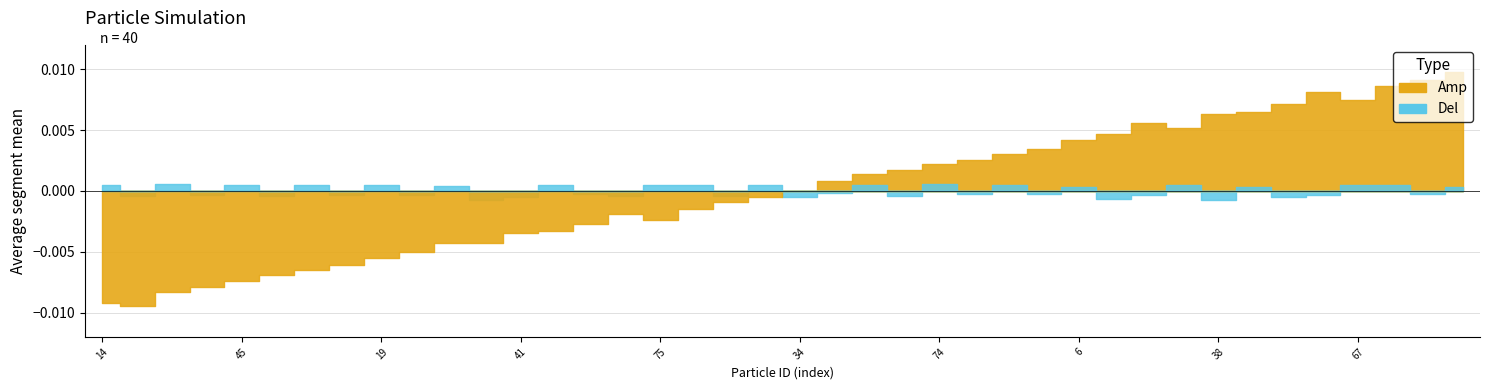

Reading right to left, extract all data points from this chart.

Points:0: 0.0	0.0	0.0	0.0	0.0	0.0	0.0	0.0	0.0	0.0	0.0	0.0	0.0	0.0	0.0	0.0	0.0	0.0	0.0	0.0	0.0	0.0	0.0	0.0	0.0	0.0	0.0	0.0	0.0	0.0	0.0	0.0	0.0	0.0	0.0	0.0	0.0	0.0	0.0	0.0
Points:1: 0.0	0.0	0.0	0.0	0.0	0.0	0.0	0.0	0.0	0.0	0.0	0.0	0.0	0.0	0.0	0.0	0.0	0.0	0.0	0.0	0.0	0.0	0.0	0.0	0.0	0.0	0.0	0.0	0.0	0.0	0.0	0.0	0.0	0.0	0.0	0.0	0.0	0.0	0.0	0.0